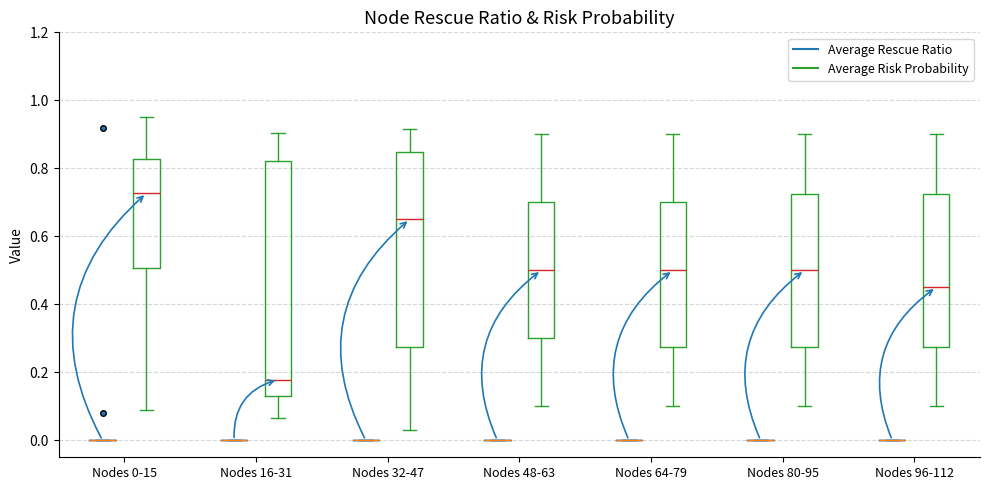

Comparing the boxes themselves (not the whiskers), which one is the tallest?

Nodes 16-31 (Average Risk Probability)